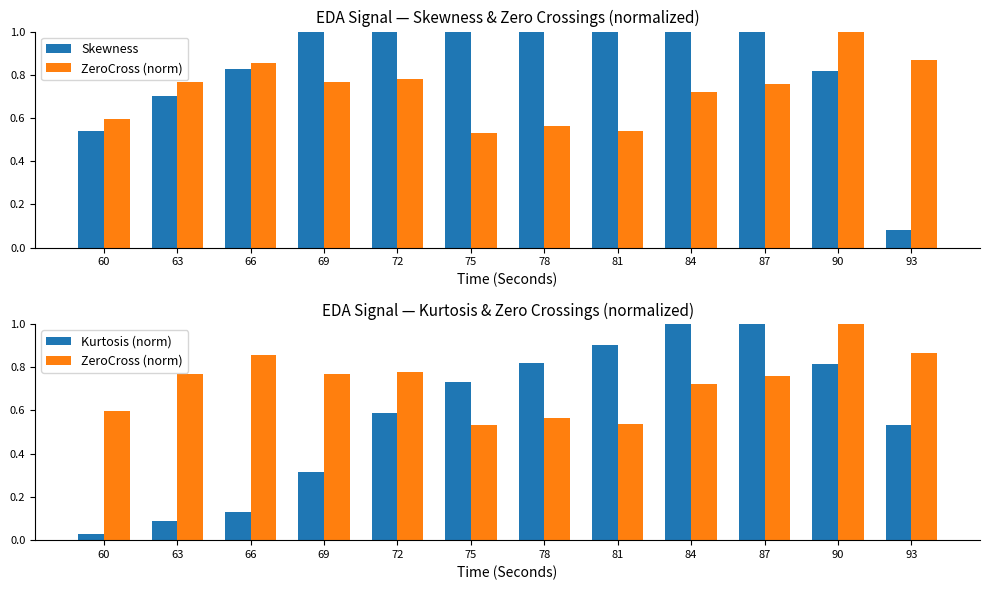

What are all the series names shown in the legend?

Skewness, ZeroCross (norm), Kurtosis (norm)